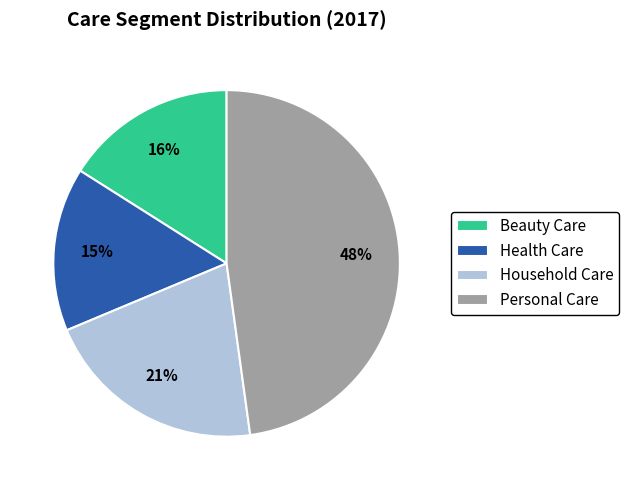

How many segments does this pie chart have?

4